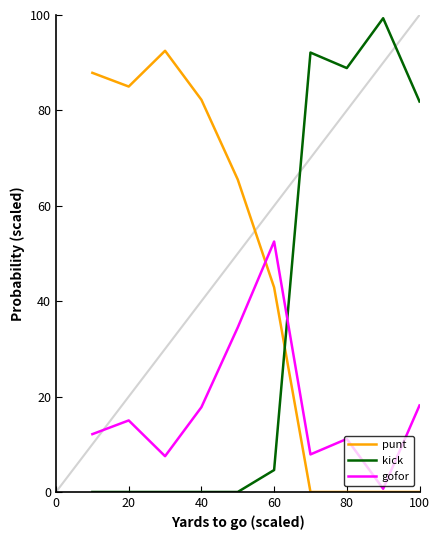

Rank the series by their maximum value, from highest to lowest.

kick, punt, gofor